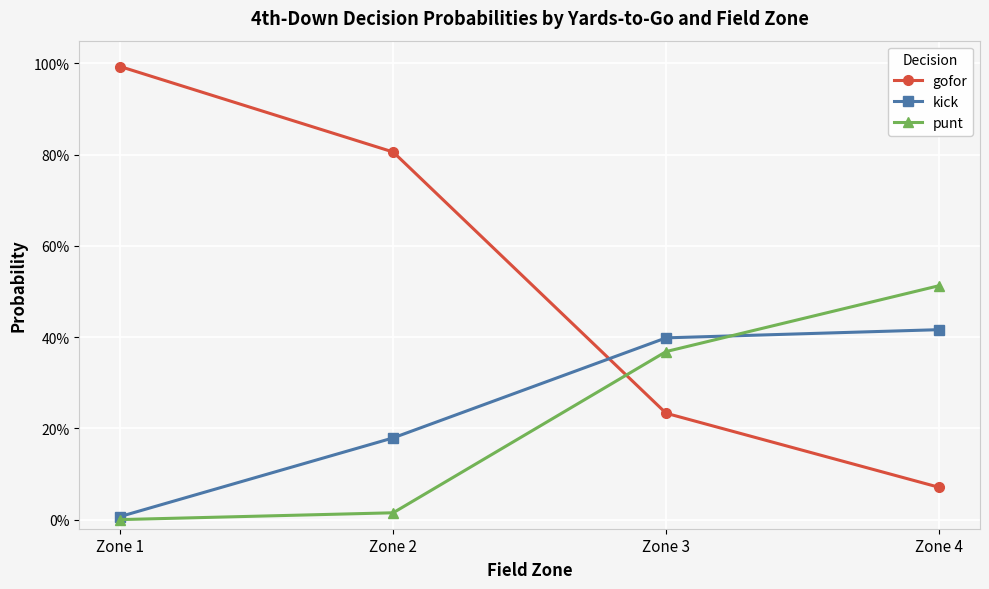

Reading right to left, what are all the values shown in this chart?

gofor: 0.1	0.2	0.8	1.0
kick: 0.4	0.4	0.2	0.0
punt: 0.5	0.4	0.0	0.0